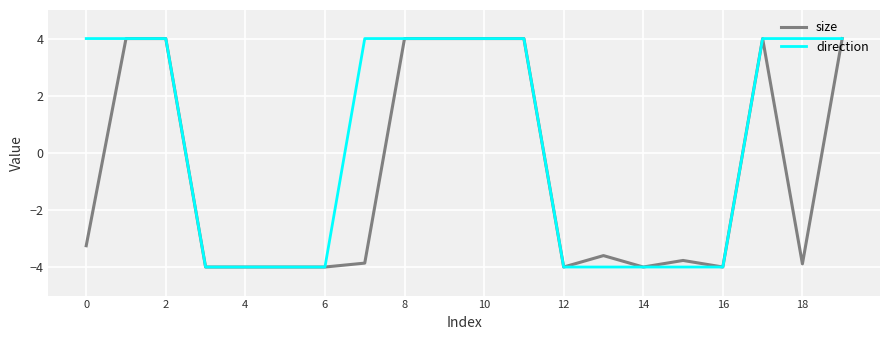

What is the maximum value for size?

4.0